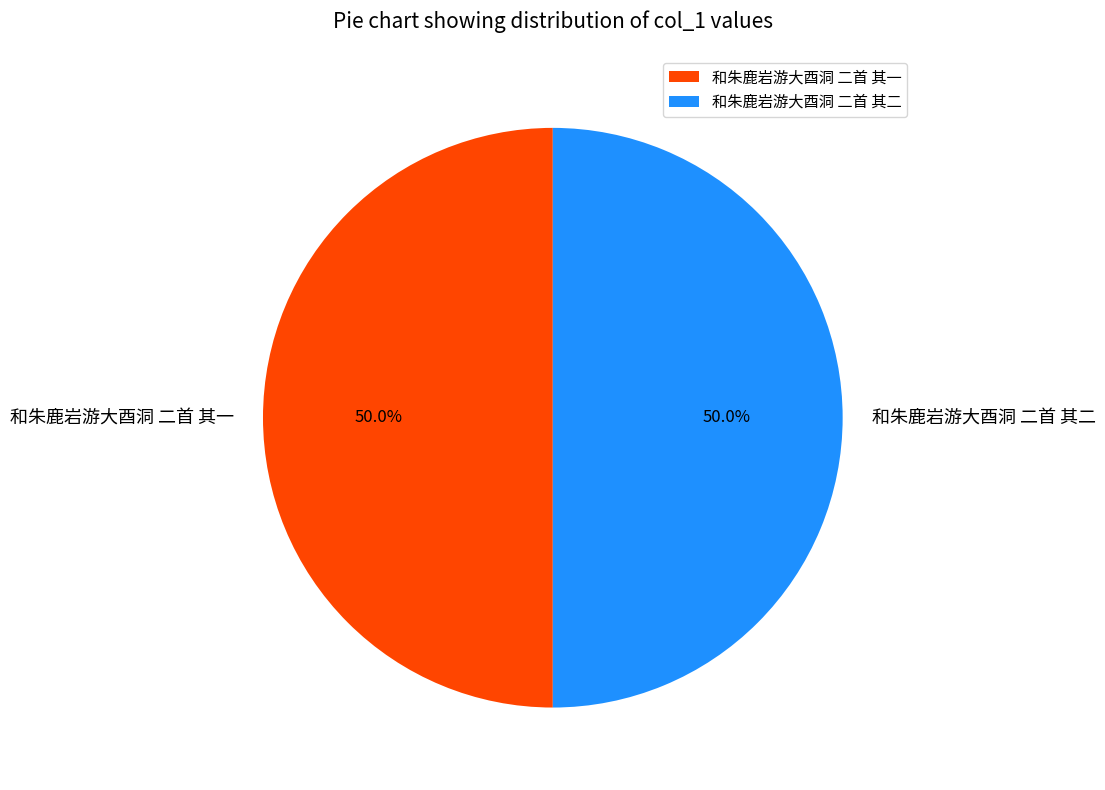

Approximately how many times larger is the value at 和朱鹿岩游大酉洞 二首 其一 compared to 和朱鹿岩游大酉洞 二首 其二?

1.0